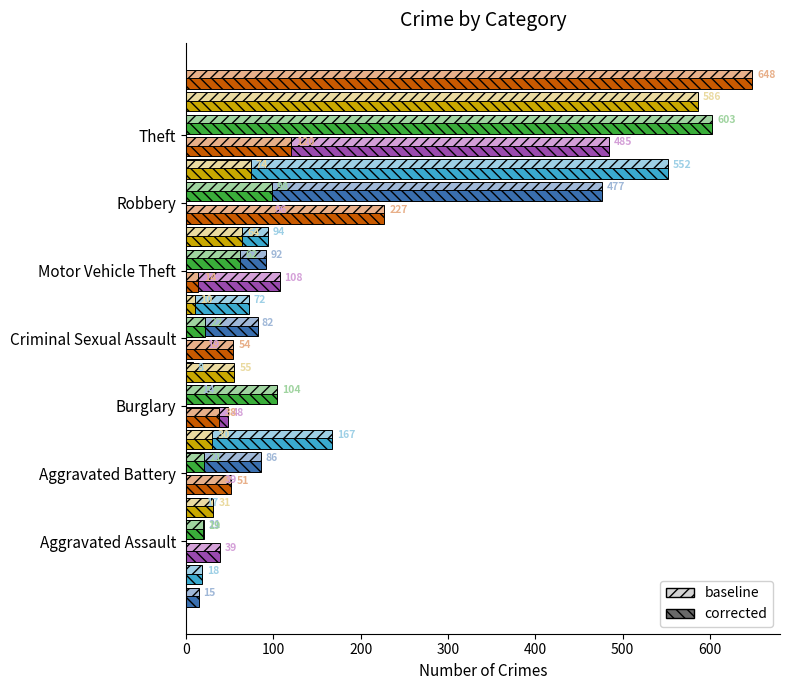

What is the sum of all 2021 values?

834